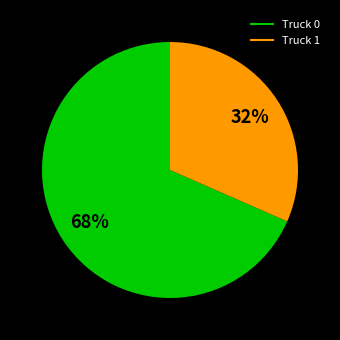

To the nearest percent, what is the average slice percentage?

50%